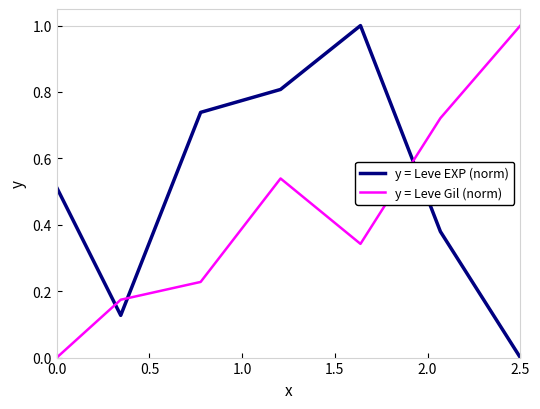

What is the sum of all y = Leve EXP (norm) values?

3.6